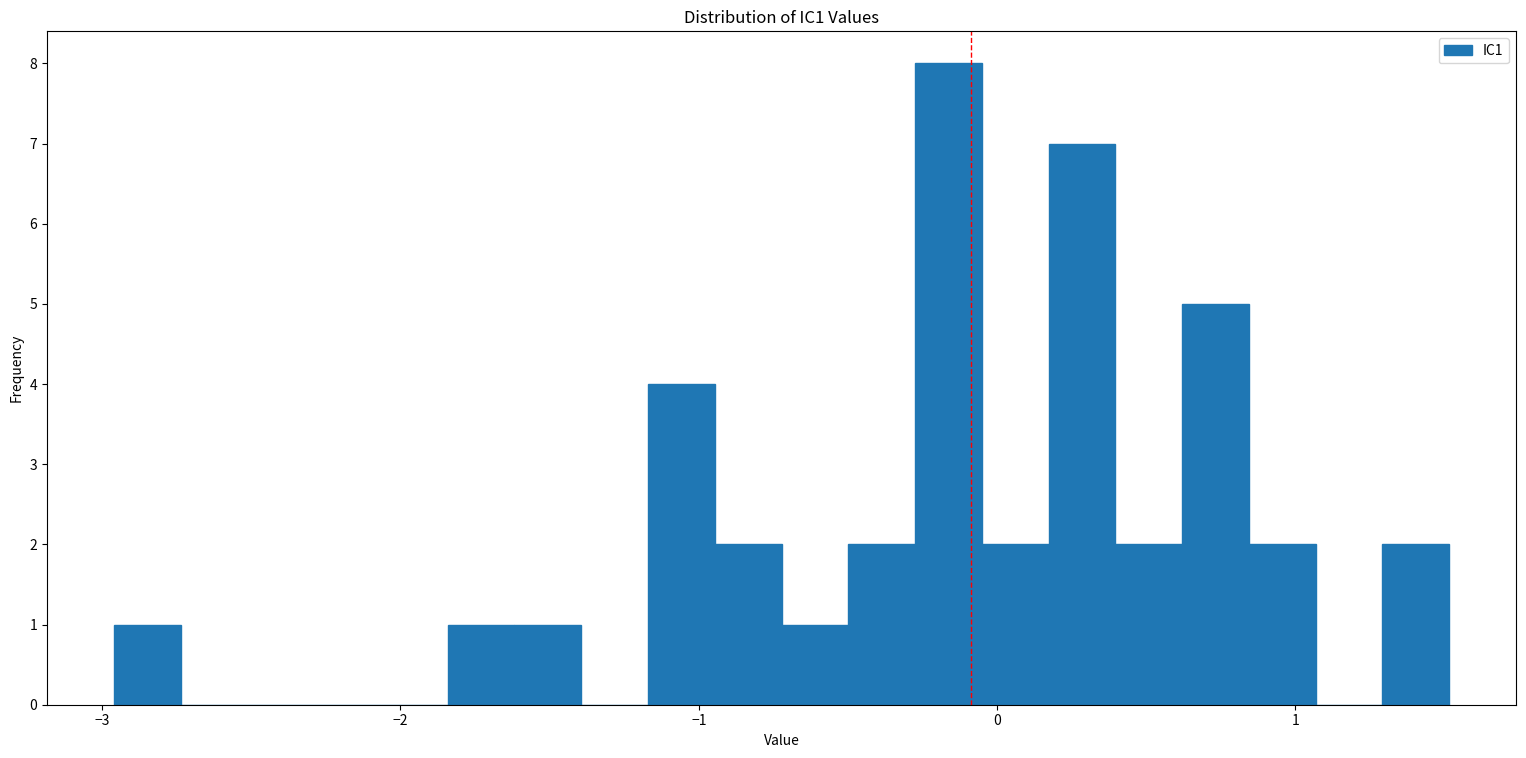

Read against the x-axis, roughly where is the centre of the tallest bar?

-0.2